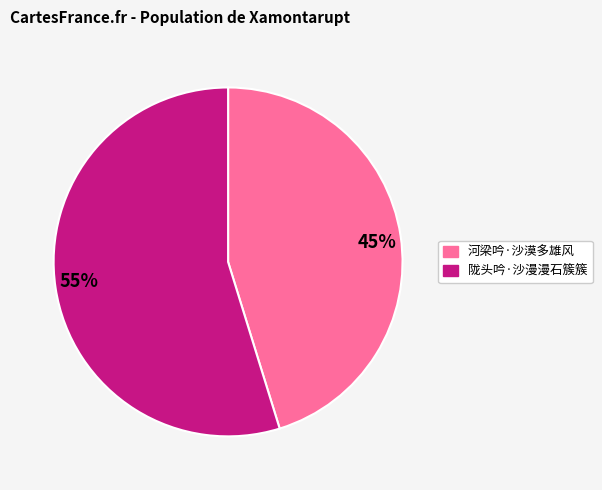

Is there a majority slice in this chart?

Yes